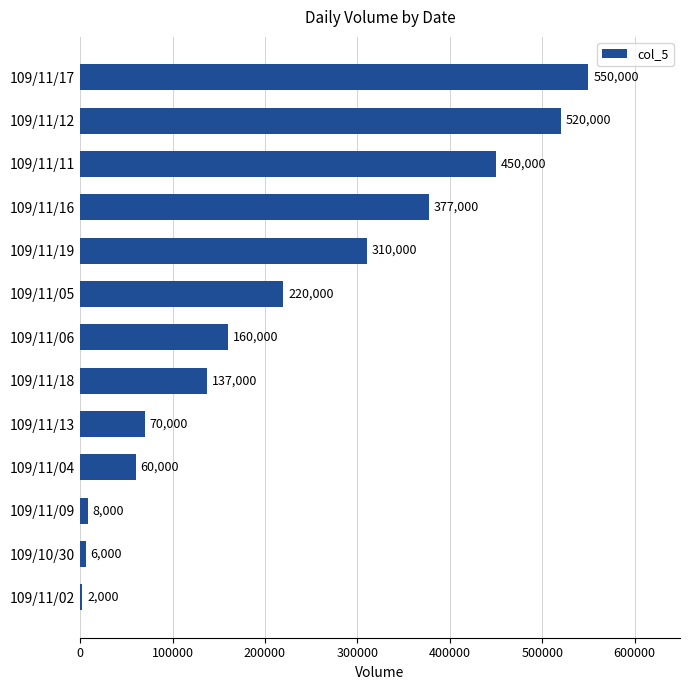

Which label corresponds to the largest value in the chart?

109/11/17